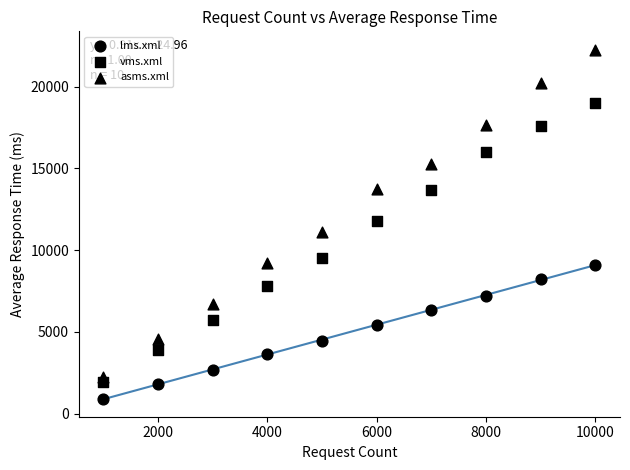

How many points are shown in the scatter plot?

30